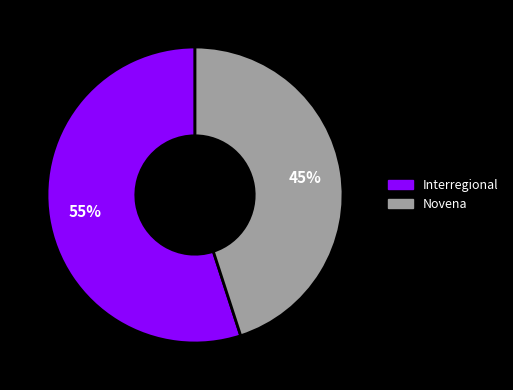

Which slice is the smallest?

Novena